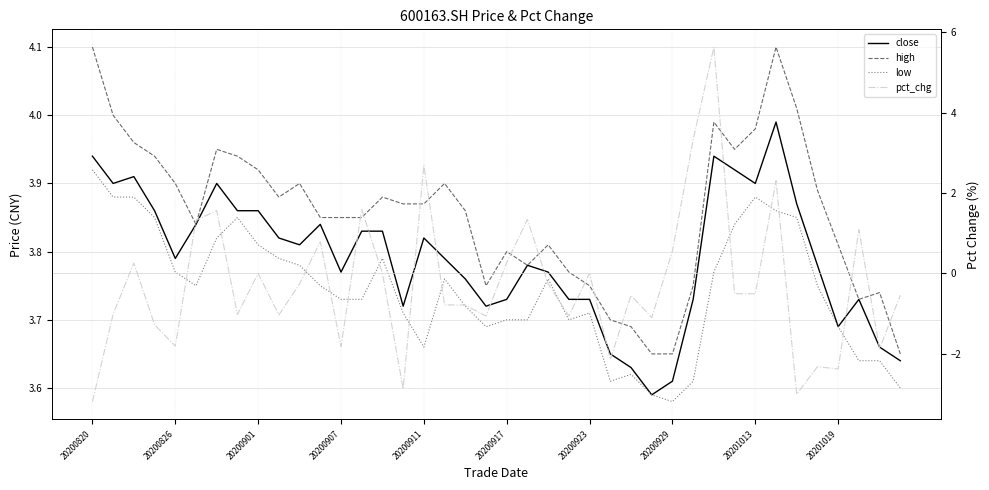

Does the chart have visible grid lines?

Yes